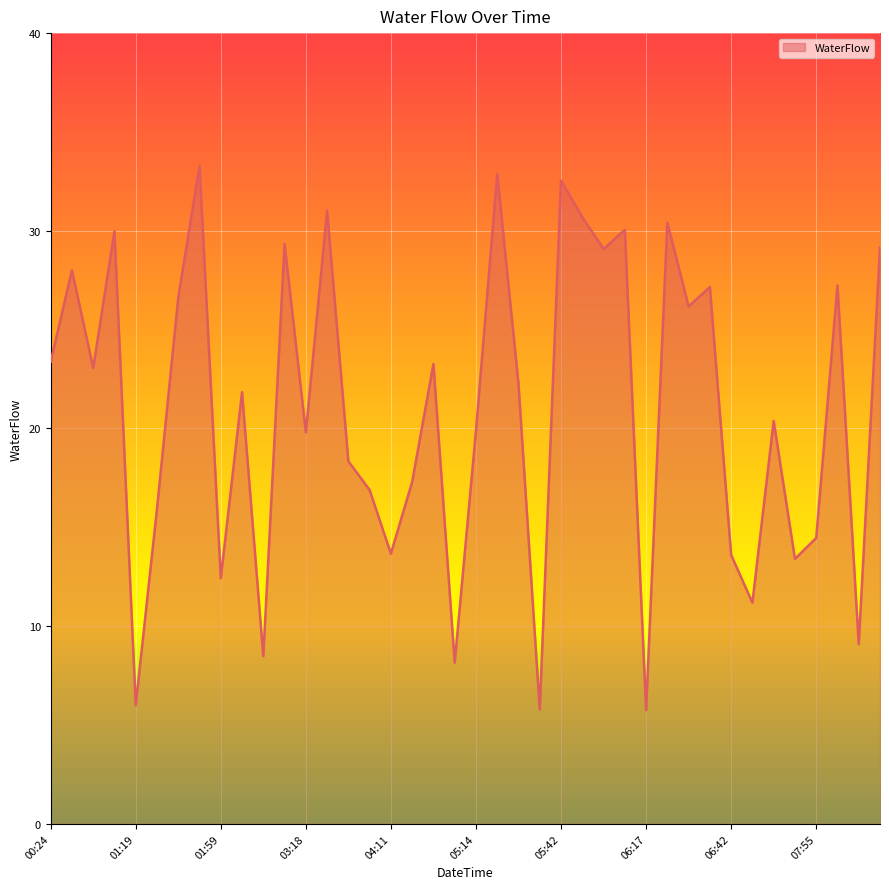

What is the maximum value shown in the chart?

33.3